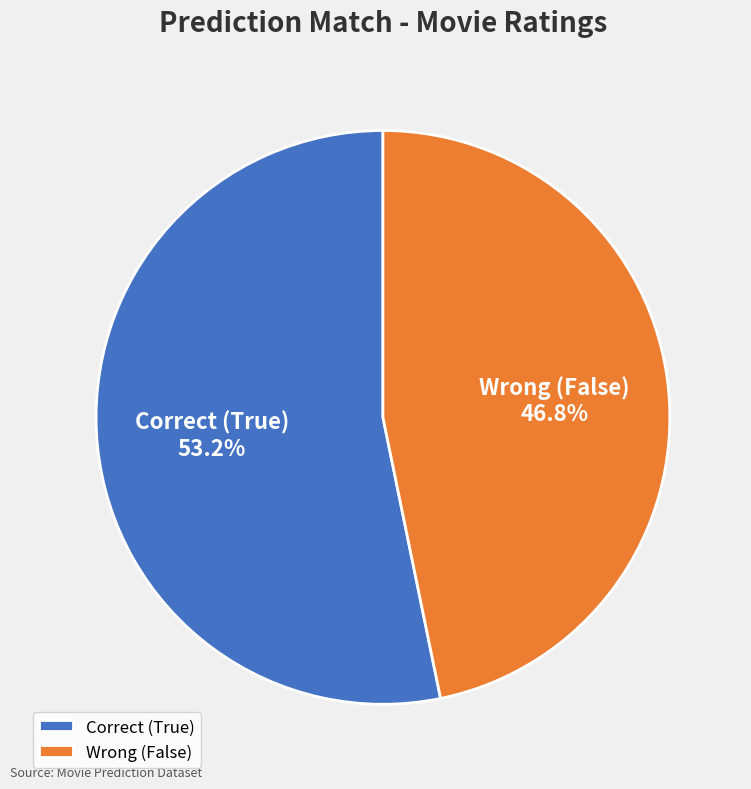

To the nearest percent, what portion does Correct (True) represent?

53%